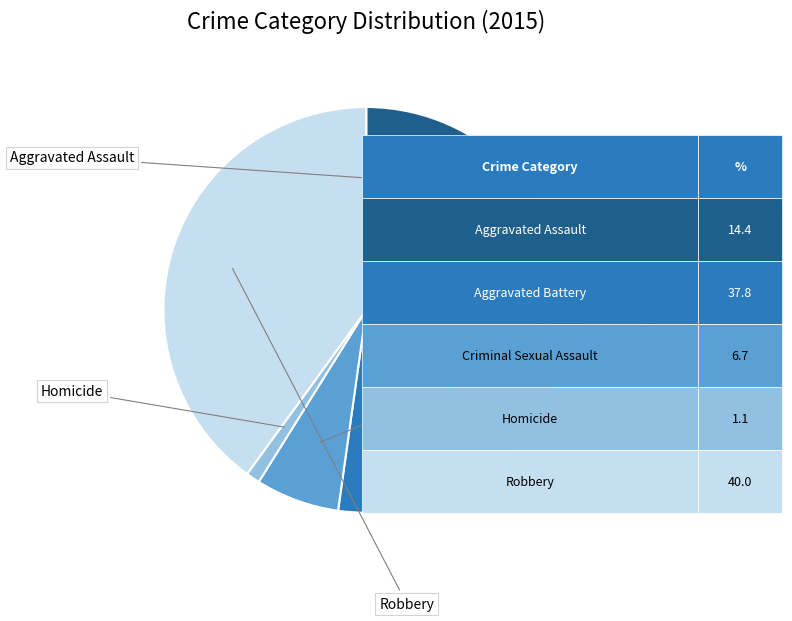

How many segments does this pie chart have?

5